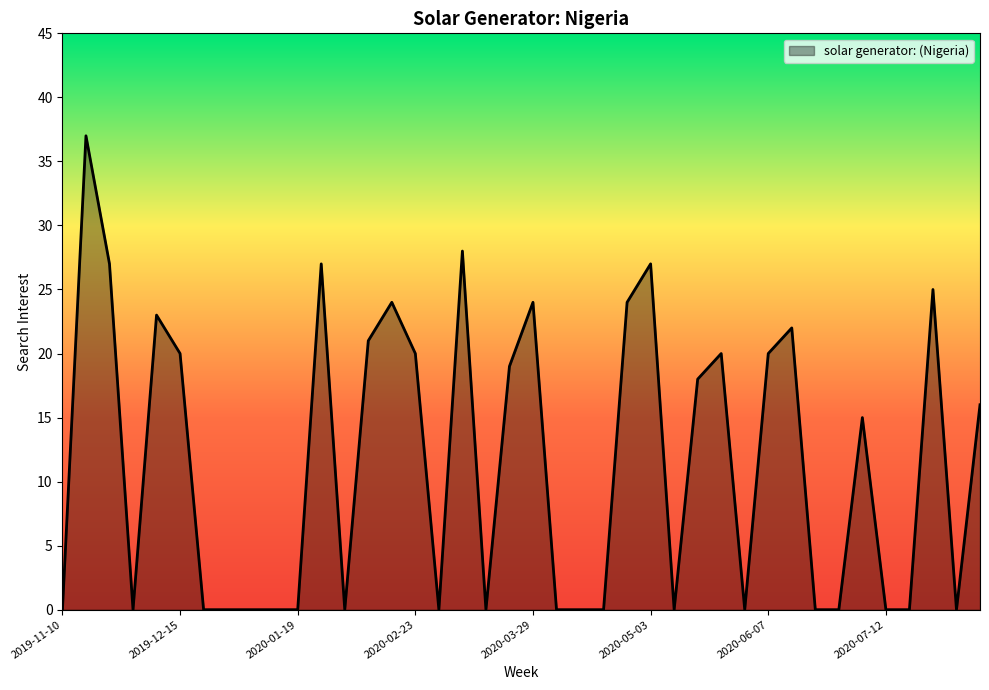

What is the difference between the maximum and minimum values?

37